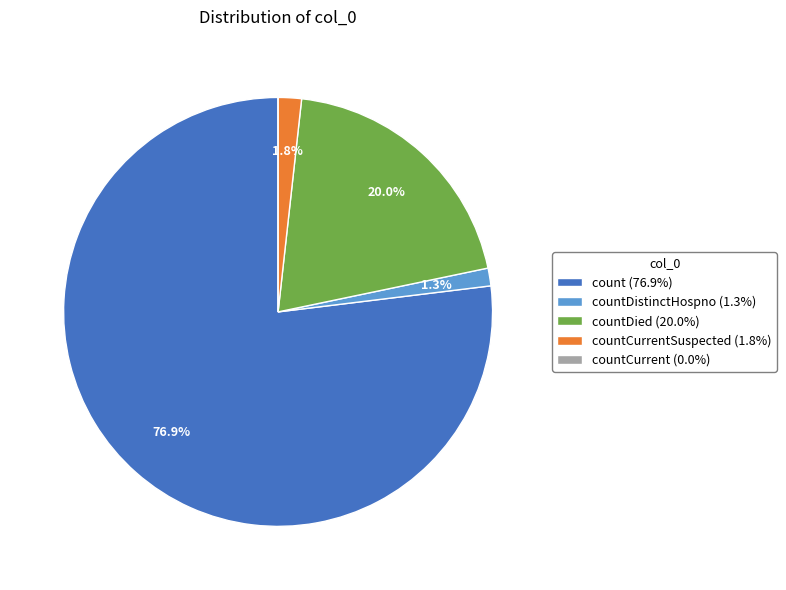

What portion of the pie excludes countDied (20.0%)?

80.0%